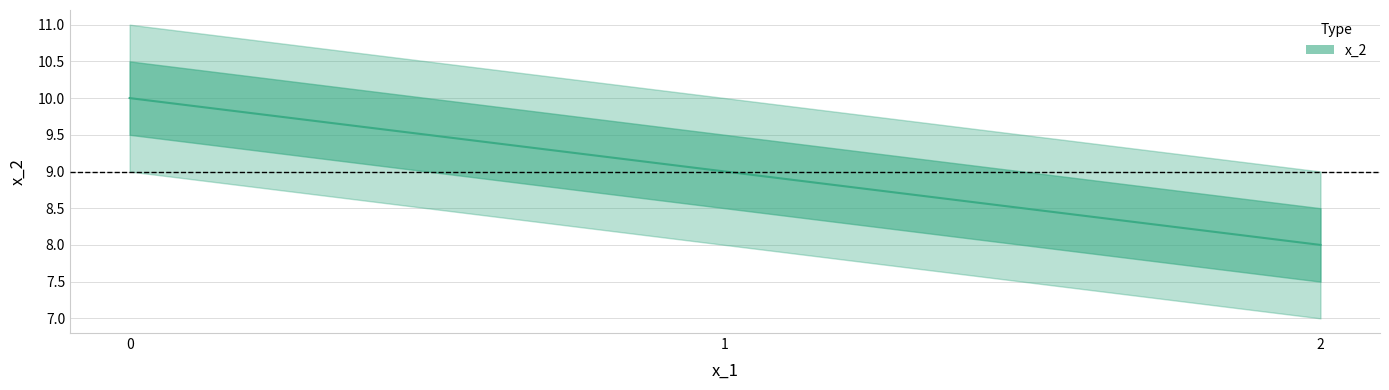

What is the sum of the values at 1 and 2?

17